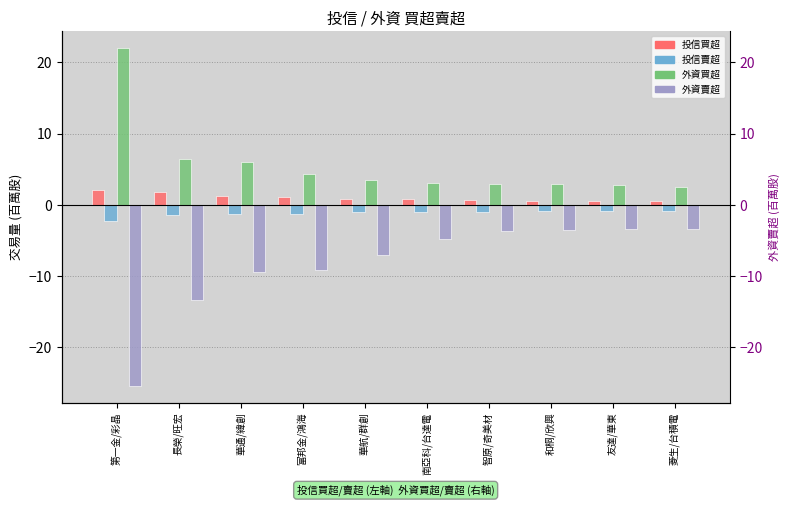

Rank the categories by 投信賣超 value from lowest to highest.

第一金/彩晶, 長榮/旺宏, 華通/緯創, 富邦金/鴻海, 華航/群創, 南亞科/台達電, 智原/奇美材, 和桐/欣興, 友達/華東, 菱生/台積電